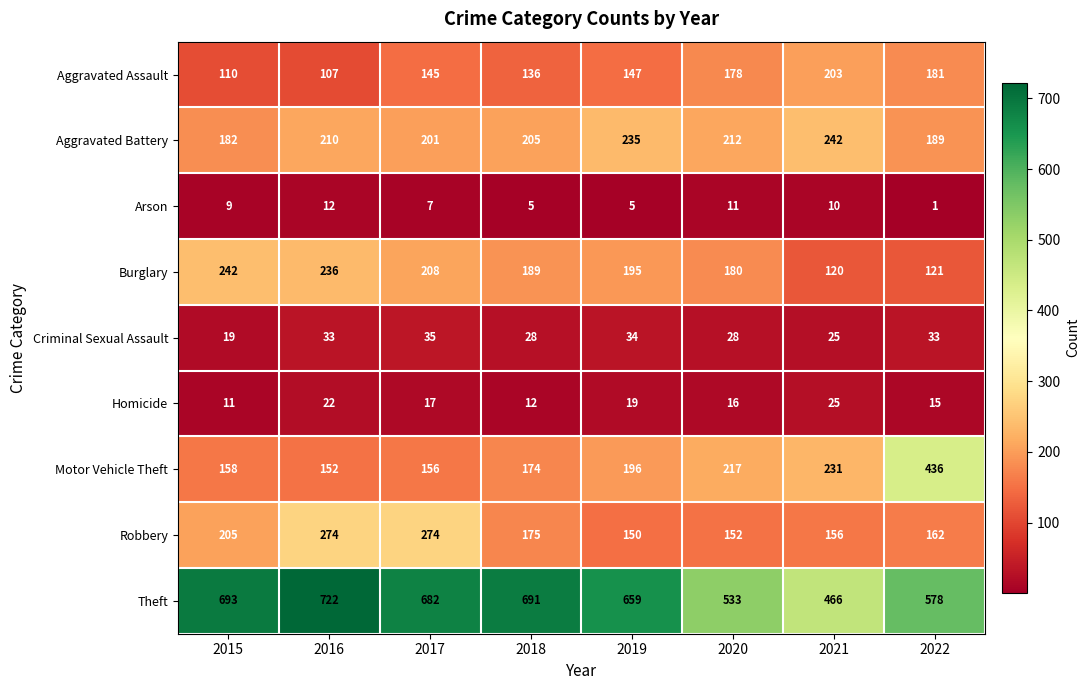

At which label is Motor Vehicle Theft closest to 294?

2021